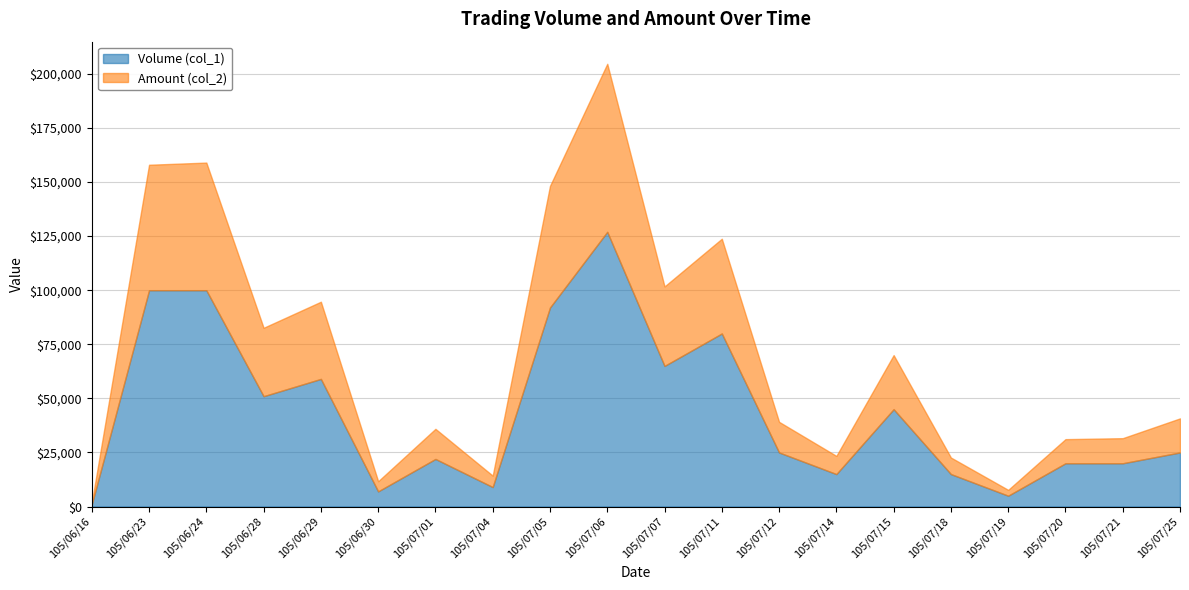

What is the difference between the Volume (col_1) values at 105/07/15 and 105/06/29?

14000